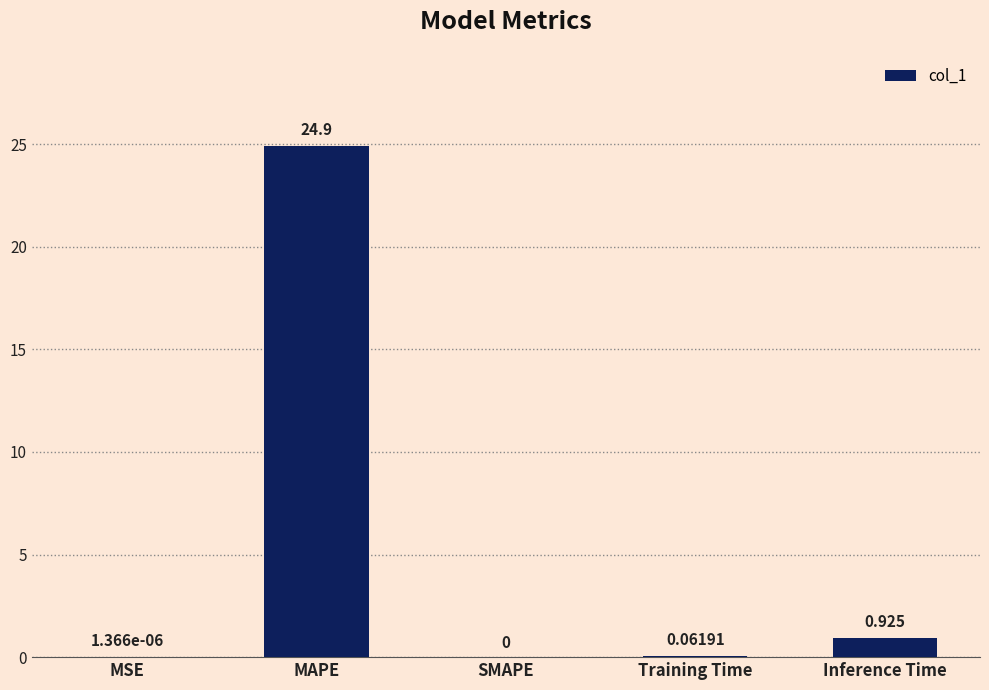

The value at SMAPE is 0.0. True or false?

True